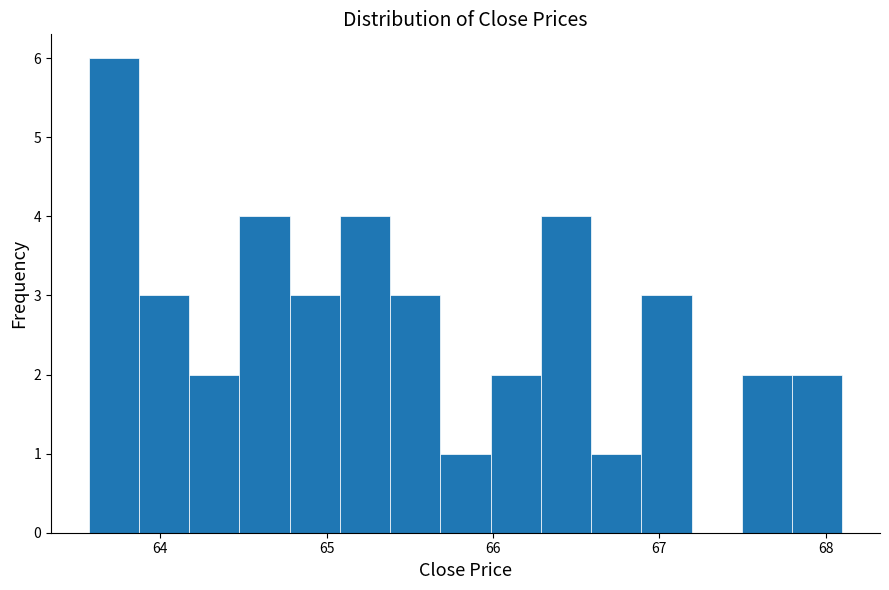

Around what value on the x-axis is the tallest bar? Give the approximate position of its centre, as read against the axis.

63.7